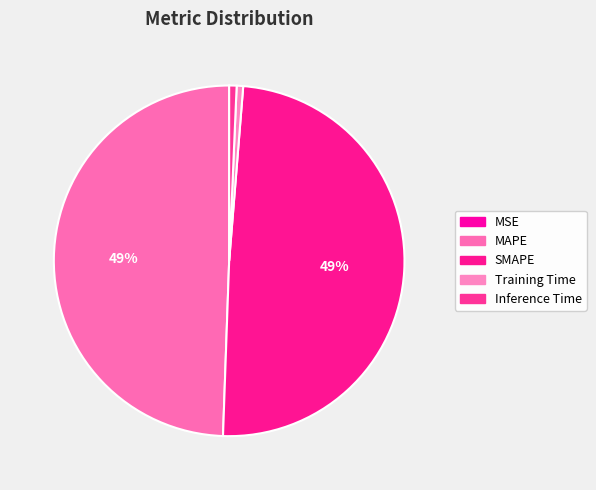

Does MAPE represent more than half of the total?

No